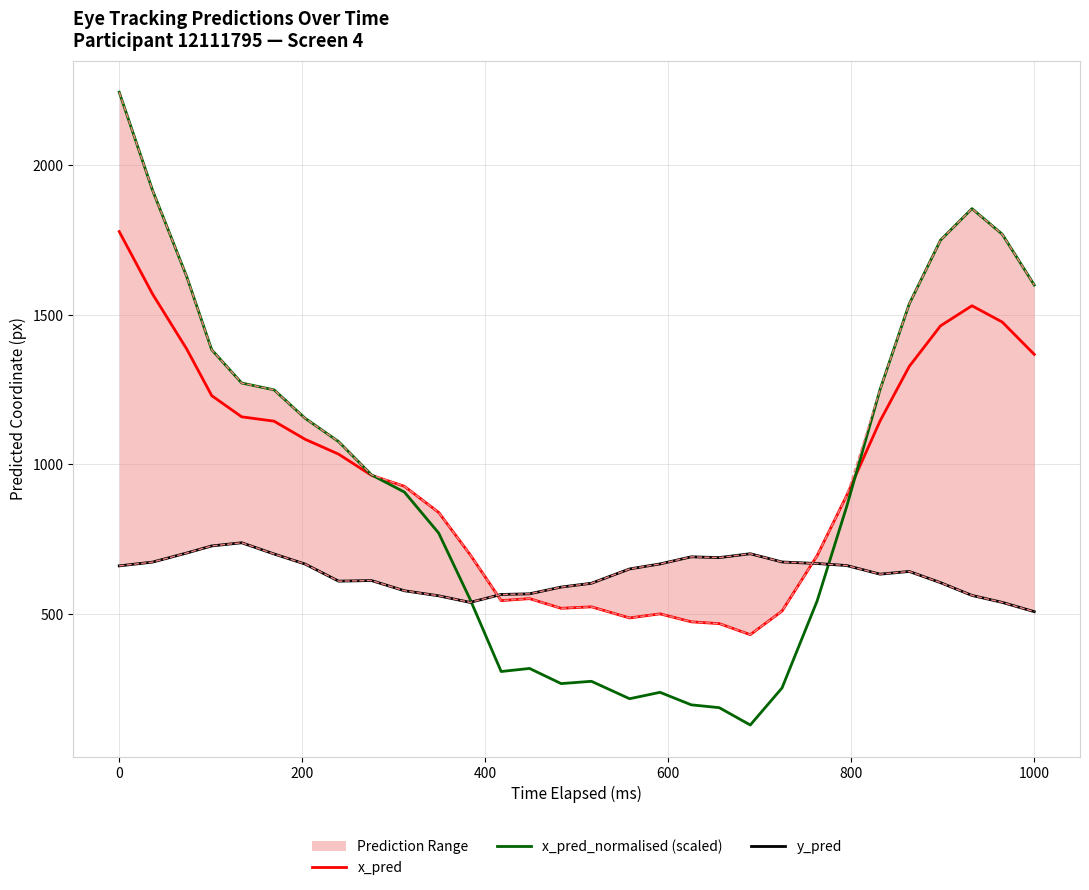

Reading left to right, extract all data points from this chart.

x_pred: 1778.3	1570.1	1385.5	1229.8	1158.9	1144.3	1083.7	1034.0	963.3	926.6	839.2	698.3	544.3	550.9	518.6	523.5	486.4	500.0	473.3	467.3	430.4	509.3	694.7	895.7	1145.0	1327.3	1463.2	1530.4	1475.9	1367.7
x_pred_normalised (scaled): 2244.4	1917.6	1627.7	1383.2	1272.0	1249.1	1154.0	1075.9	964.9	907.2	770.1	548.8	307.2	317.4	266.8	274.5	216.2	237.6	195.7	186.2	128.3	252.2	543.2	858.8	1250.2	1536.4	1749.6	1855.1	1769.7	1599.8
y_pred: 660.4	673.0	703.5	727.1	737.7	700.3	666.4	609.4	611.4	577.2	560.4	538.3	564.9	567.0	589.6	602.2	650.2	667.0	690.7	688.1	701.0	673.5	668.3	661.6	632.7	641.8	604.3	561.6	538.3	507.4